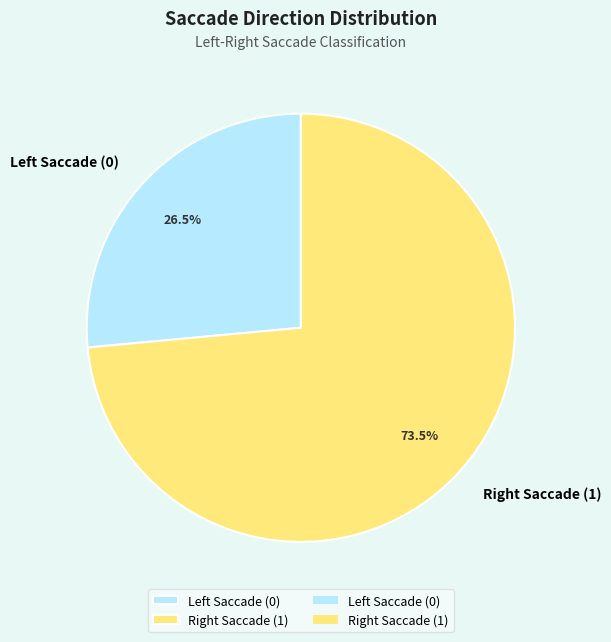

Rank the categories by value from highest to lowest.

Right Saccade (1), Left Saccade (0)